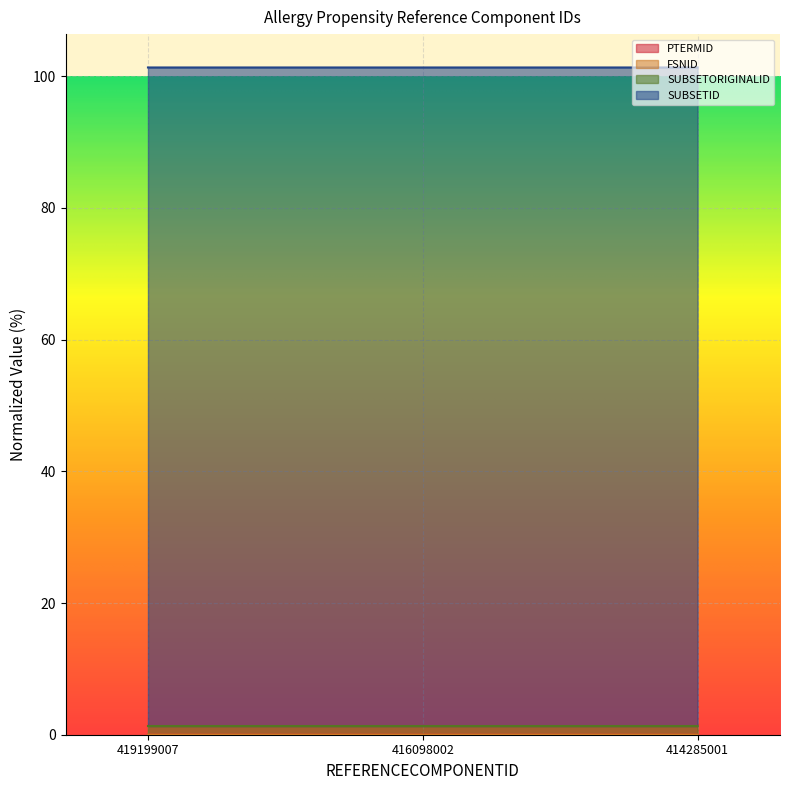

Which series changed the most between 419199007 and 414285001?

FSNID